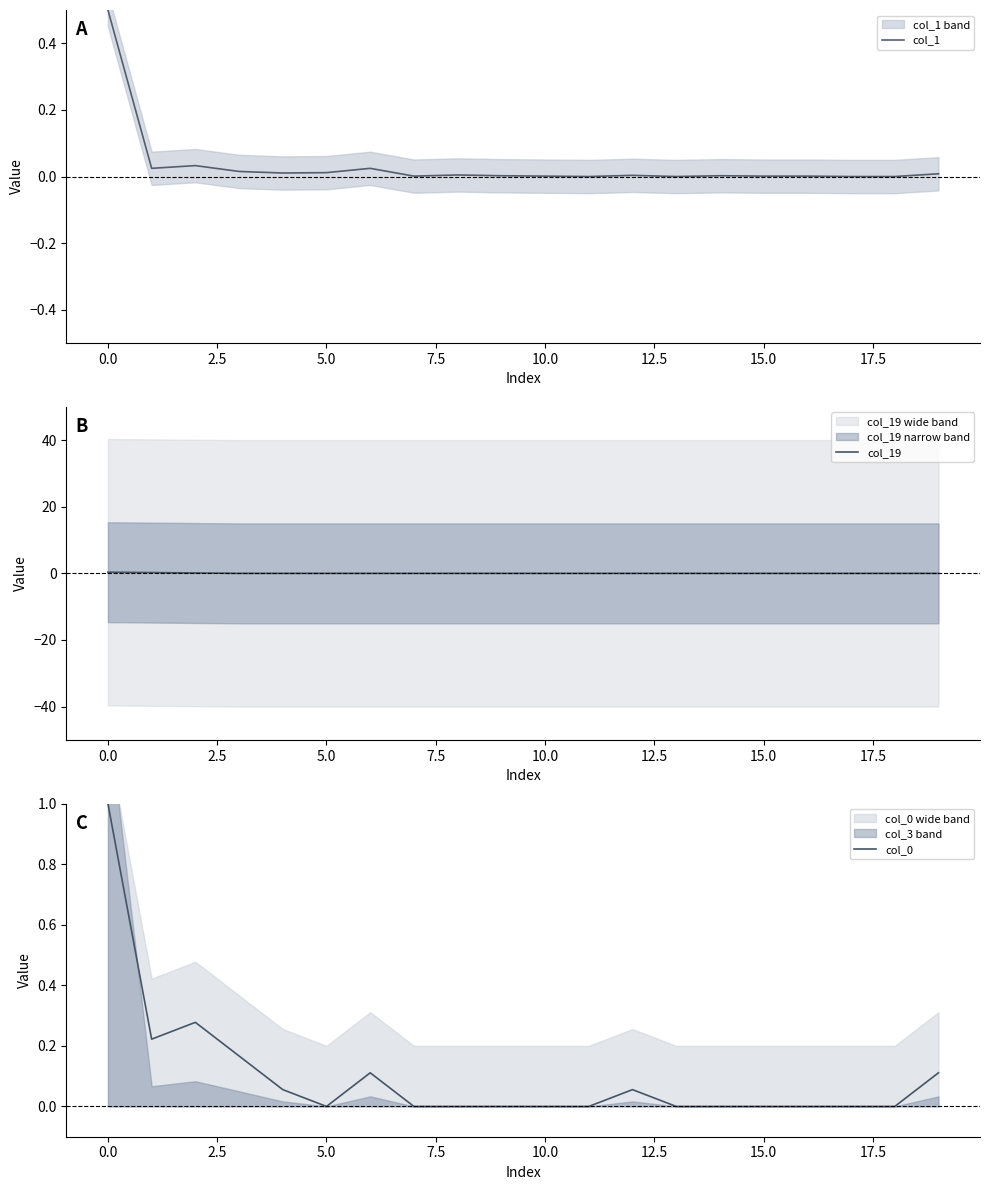

Which series has the largest range (max minus min)?

col_0